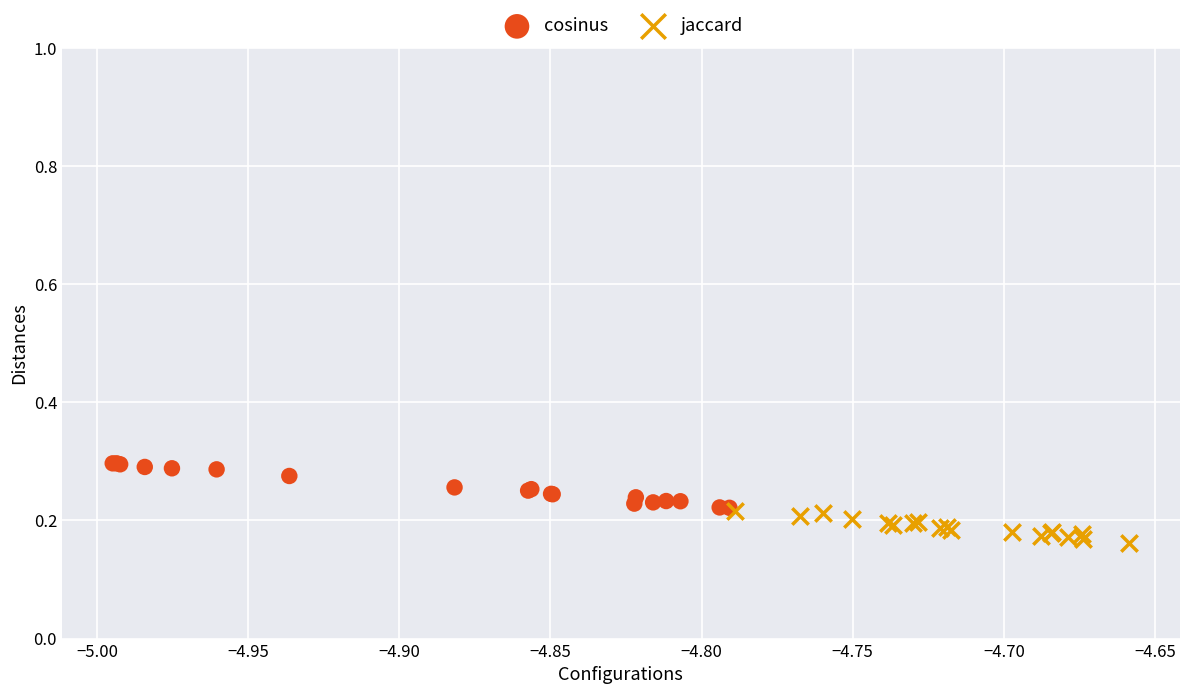

Which series reaches the minimum Y coordinate?

jaccard